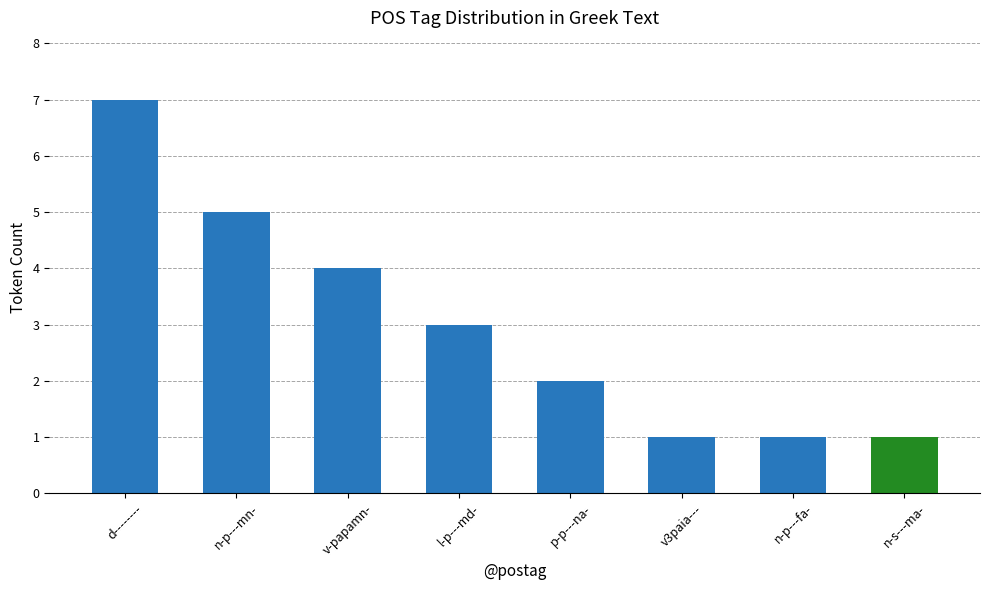

Read the value at n-s---ma-.

1